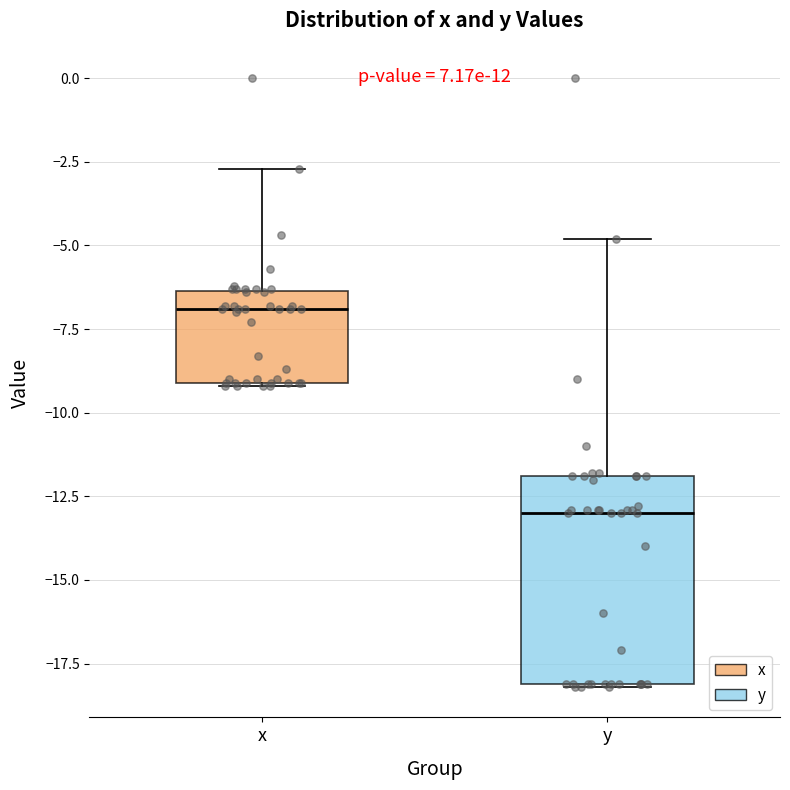

Reading left to right, transcribe this box plot: for each box, give where its median line is, the range the box spans, and where its two whiskers end, as read against the y-axis. The values are not printed on the chart, so give them approximately, as read against the axis.

x: median -7.0, box -9.0 to -6.5, whiskers -9.0 to -2.5
y: median -13.0, box -18.0 to -12.0, whiskers -18.0 to -5.0